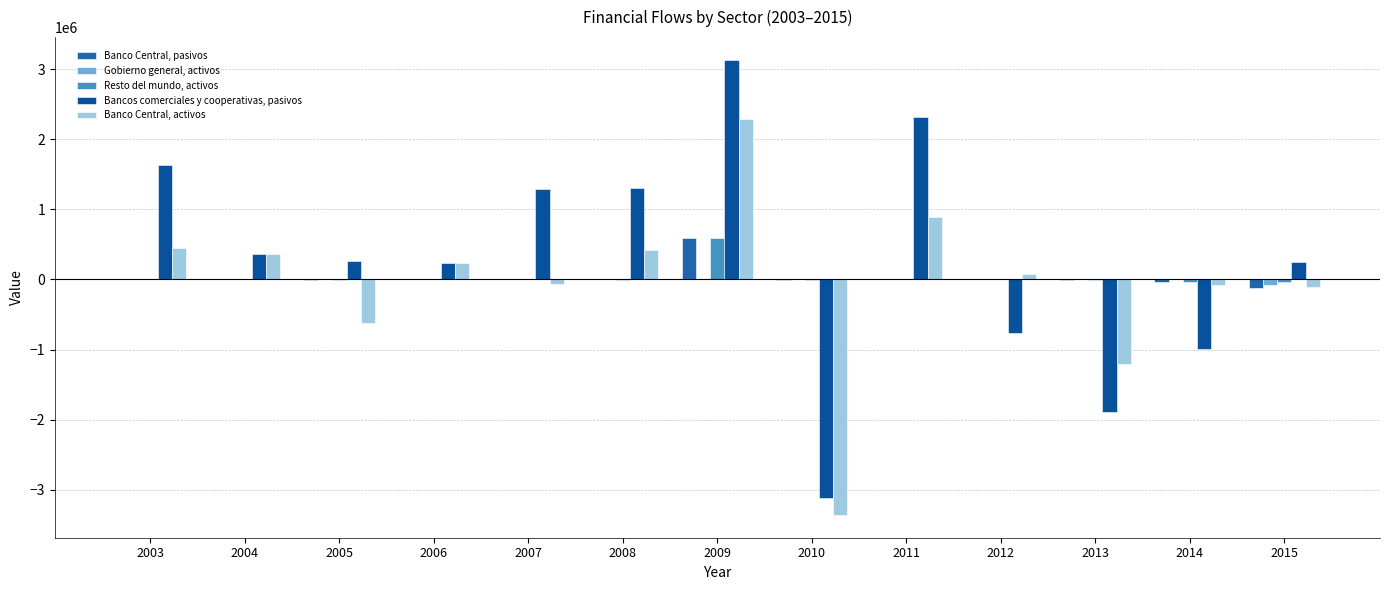

The Banco Central, pasivos series shows -21545 at 2014. True or false?

False